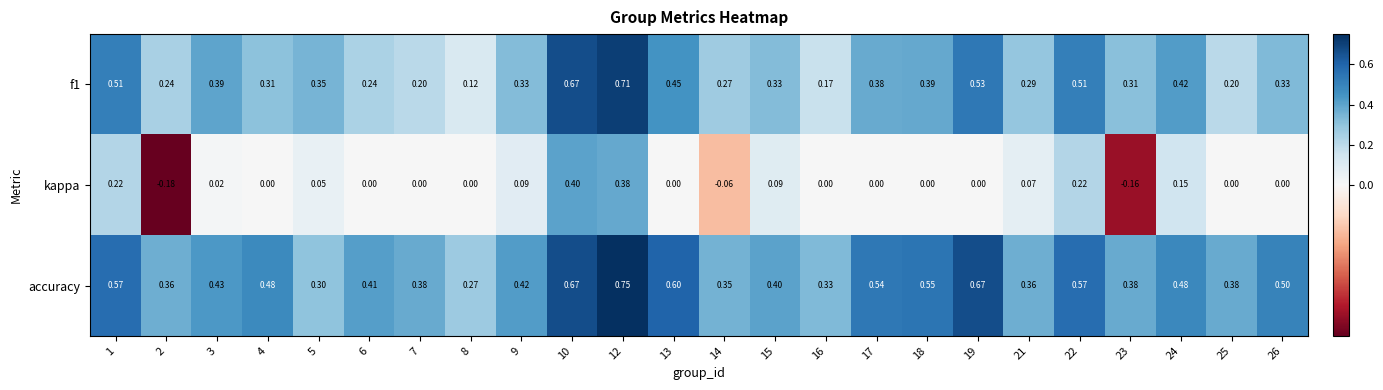

Which series has the largest total across all categories?

accuracy